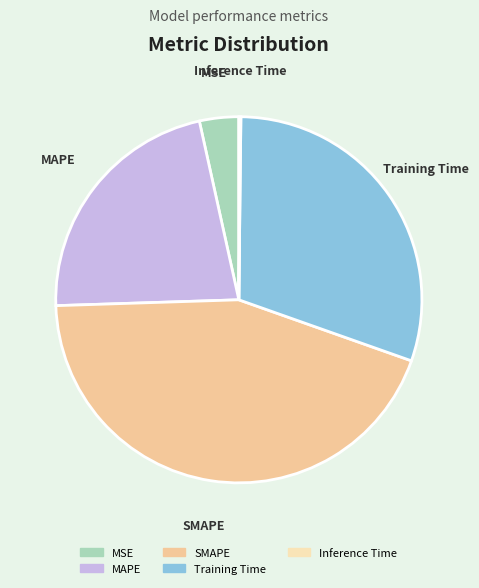

Combined, do SMAPE and Training Time account for over 50%?

Yes